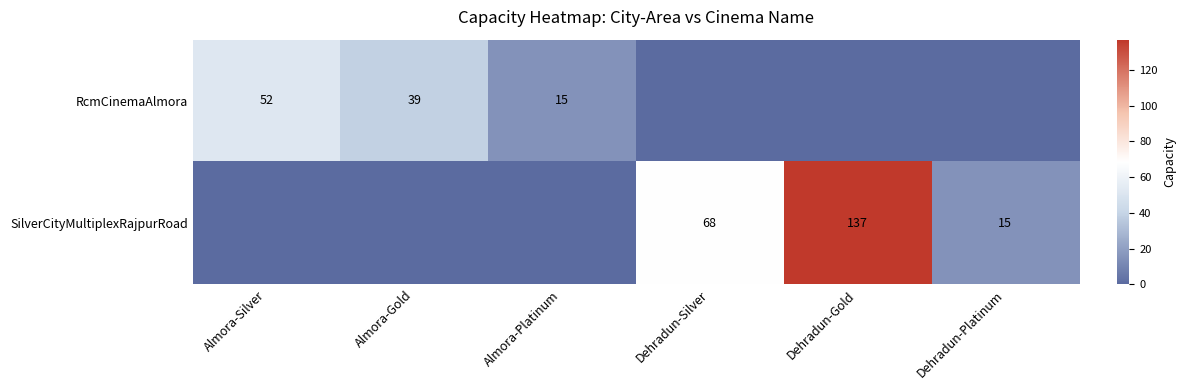

Is it true that SilverCityMultiplexRajpurRoad equals 27 at Dehradun-Platinum?

False